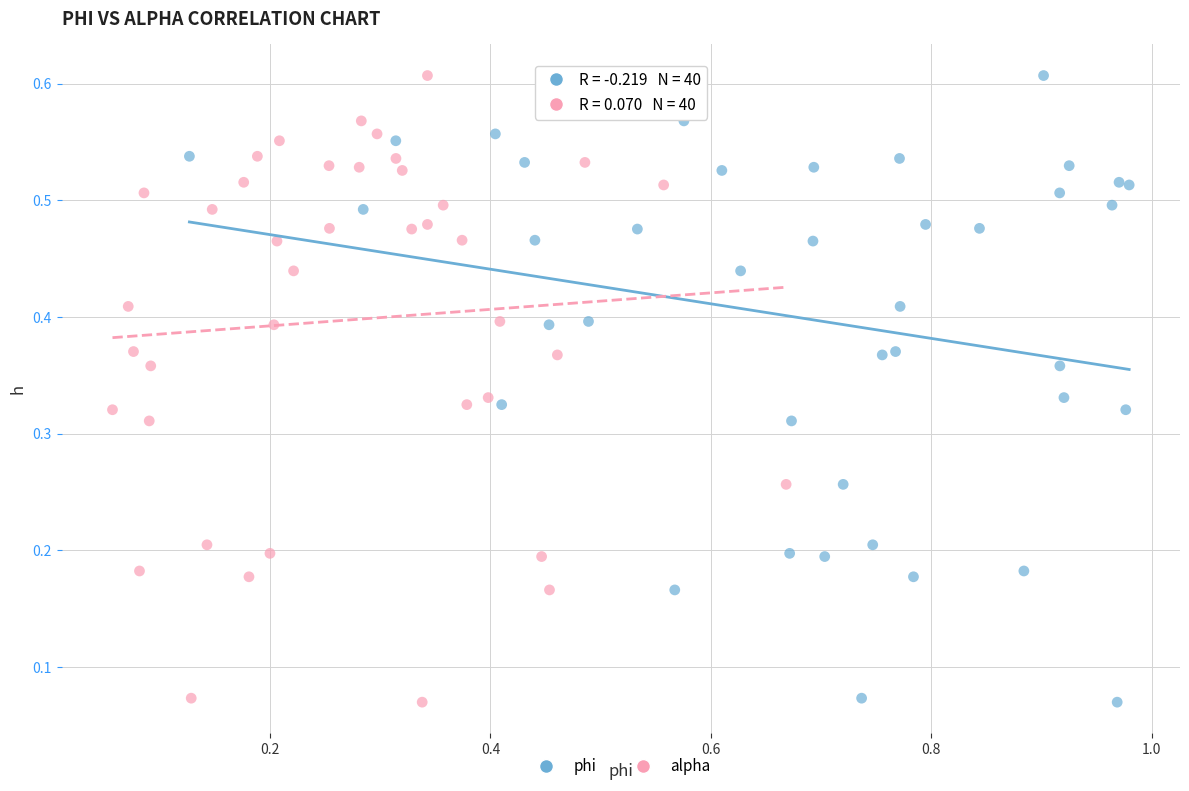

What are all the series names shown in the legend?

phi, alpha